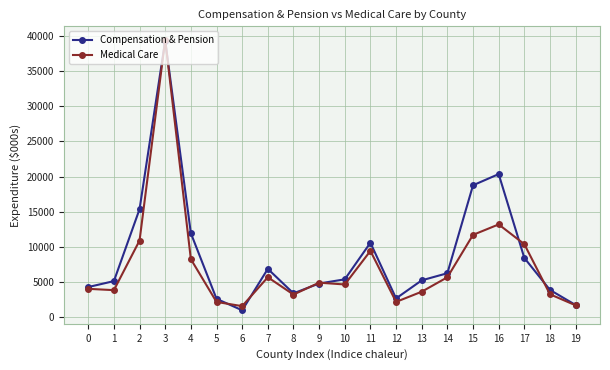

Is it true that Compensation & Pension equals 27409.0 at 16?

False